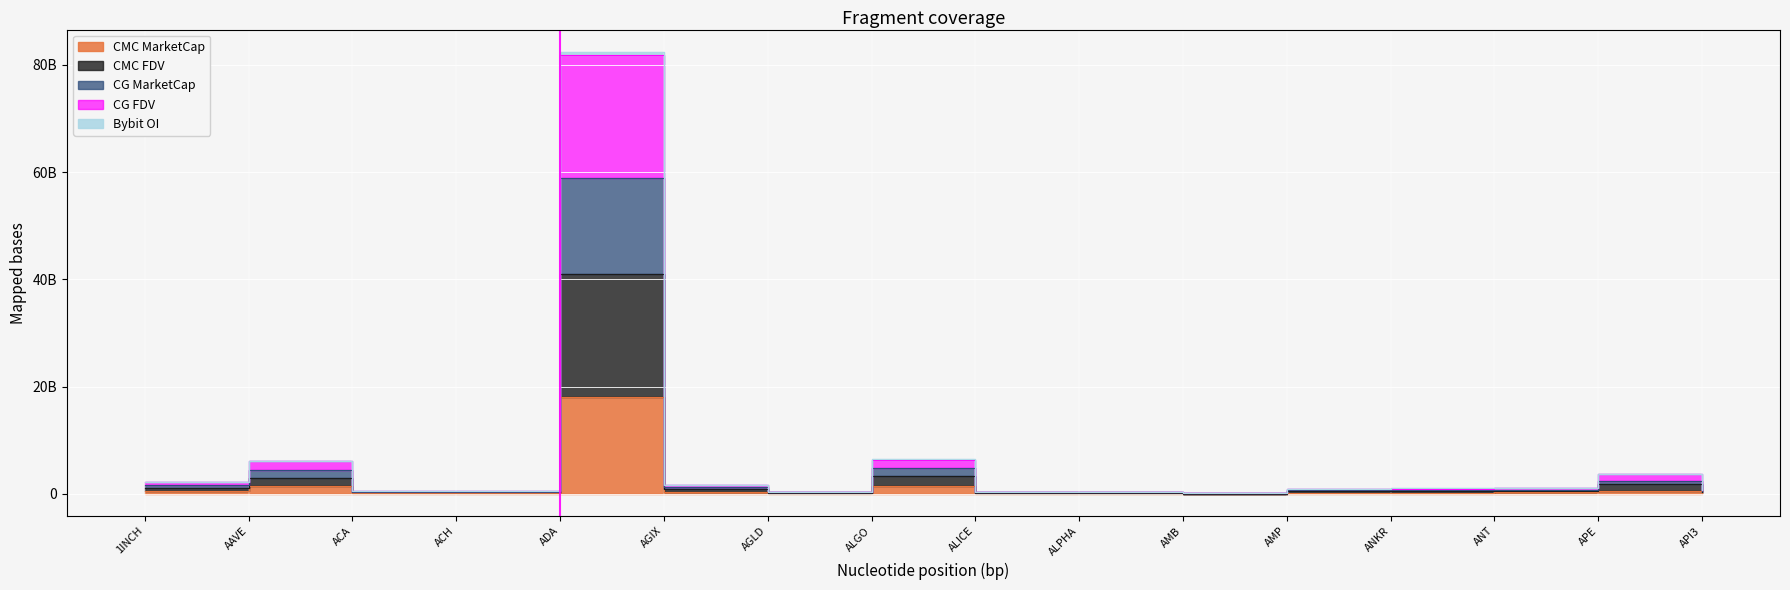

How many data points in CG_MarketCap are less than 724685900?

8